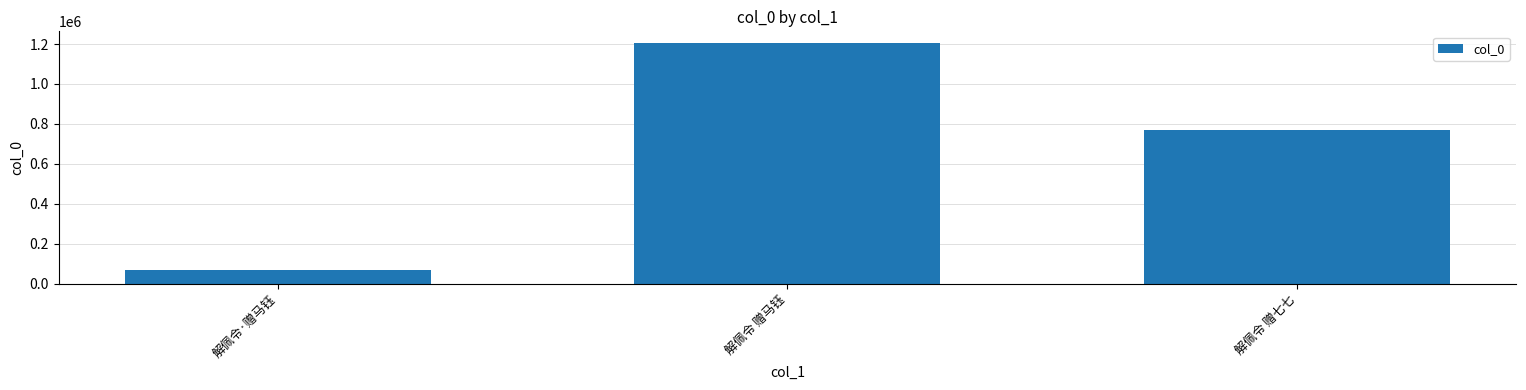

Does the chart contain stacked bars?

No